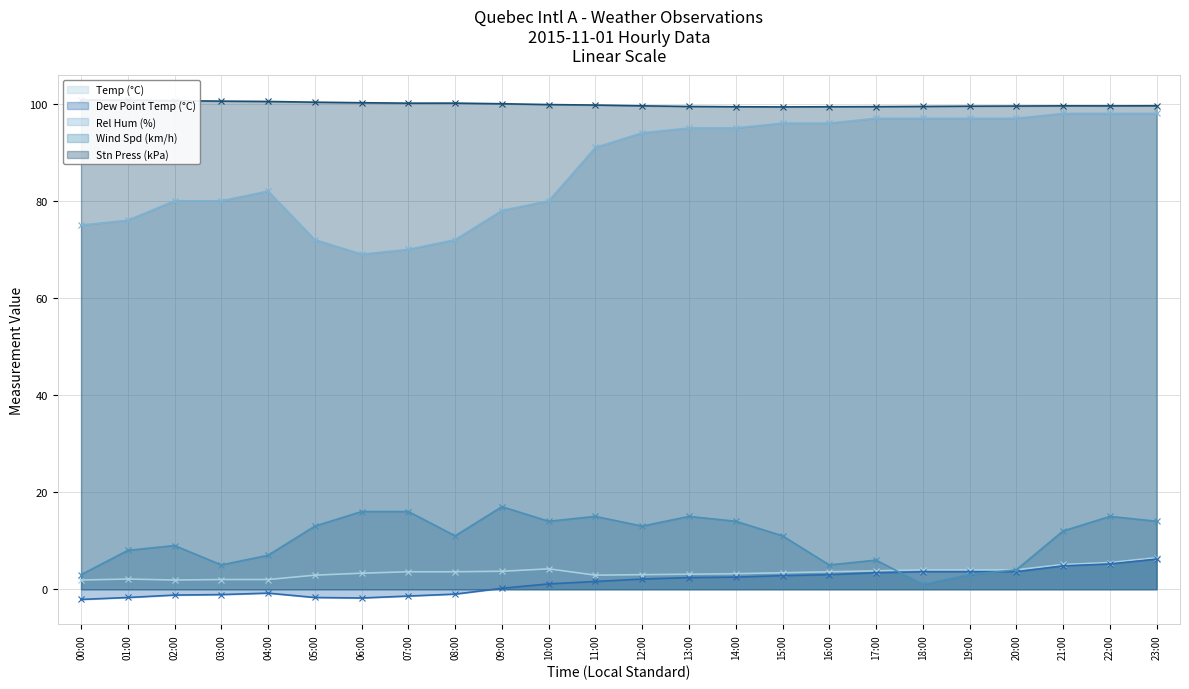

What is the value of the Dew Point Temp (°C) point at the 20th from the left?

3.6